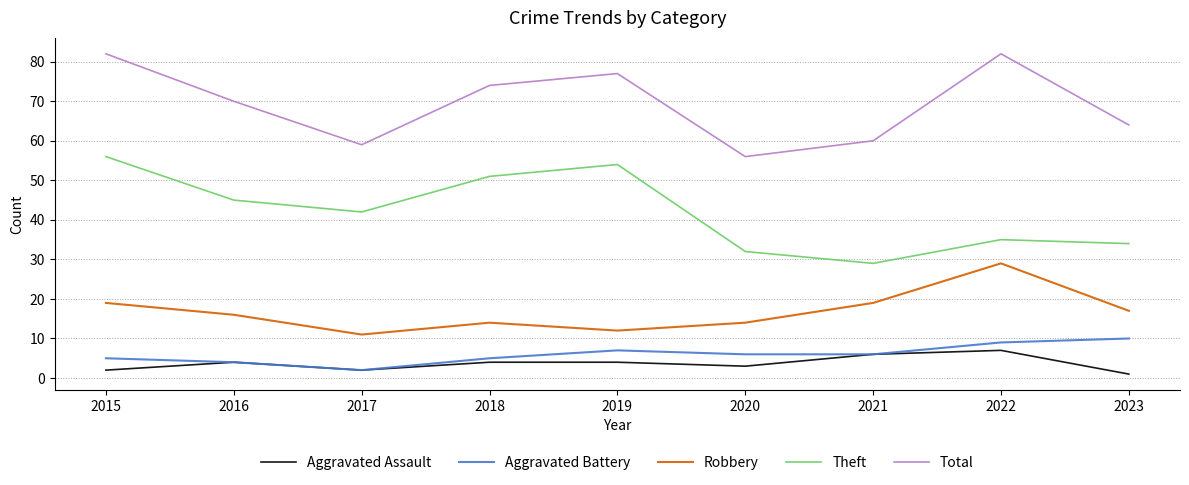

The Theft series shows 51 at 2018. True or false?

True